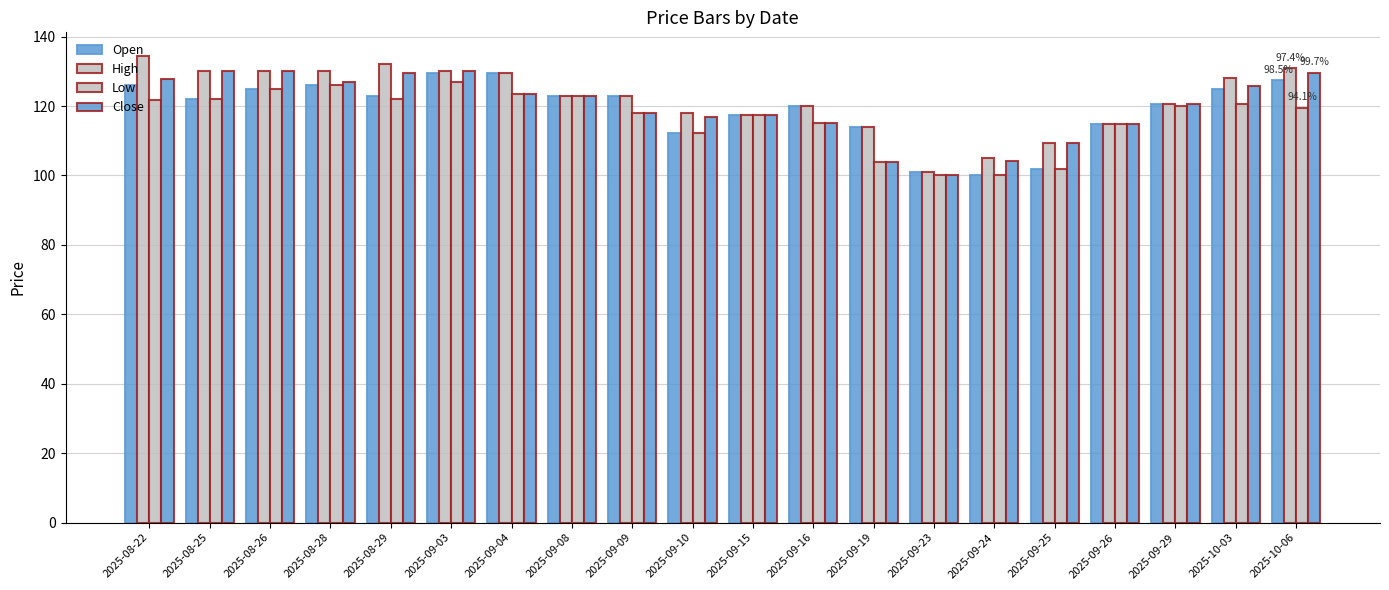

Which series has the largest range (max minus min)?

High